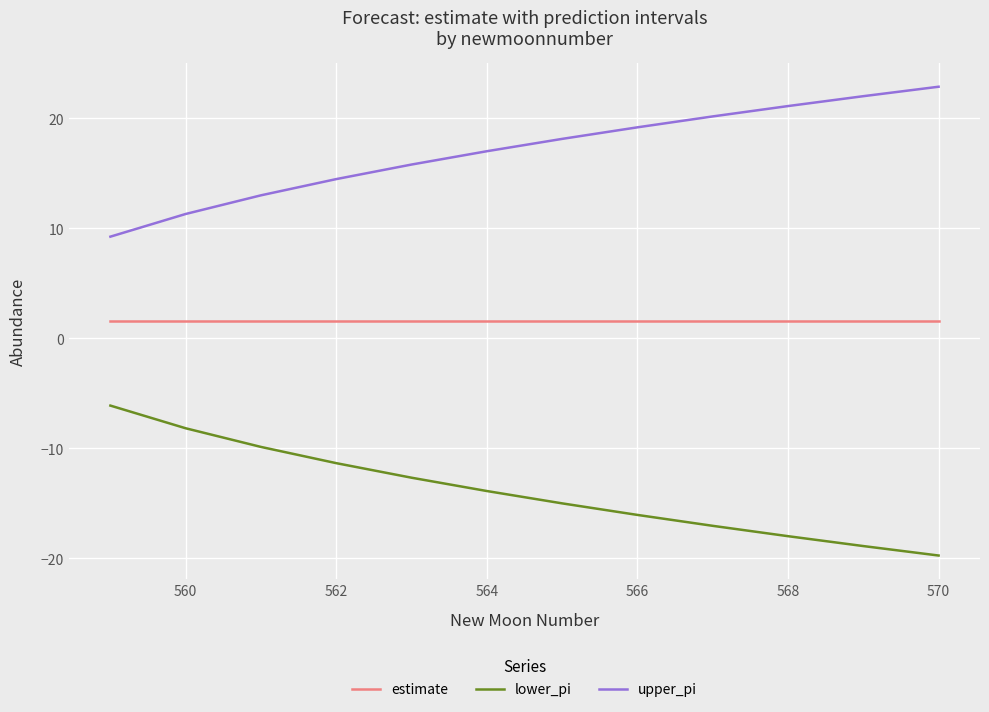

Does the chart display data point markers on the line(s)?

No